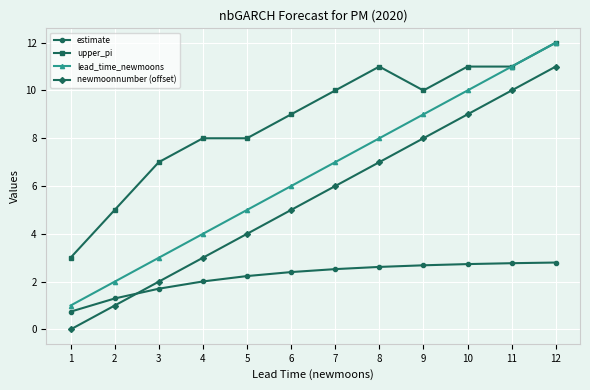

What is the difference between the upper_pi values at 6 and 4?

1.0